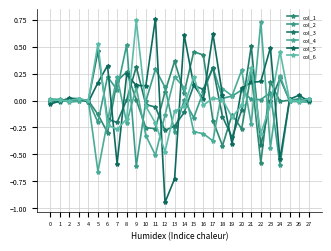

Which series ends up on top after the final intersection of col_5 and col_2?

col_2